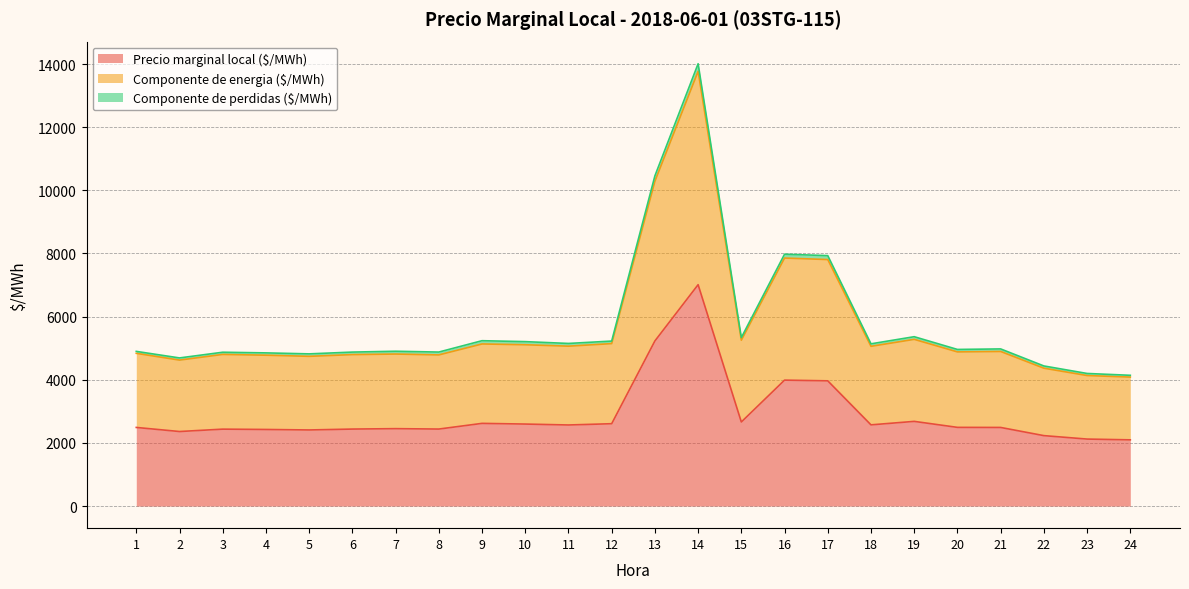

What is the sum of all Componente de energia ($/MWh) values?

136309.4